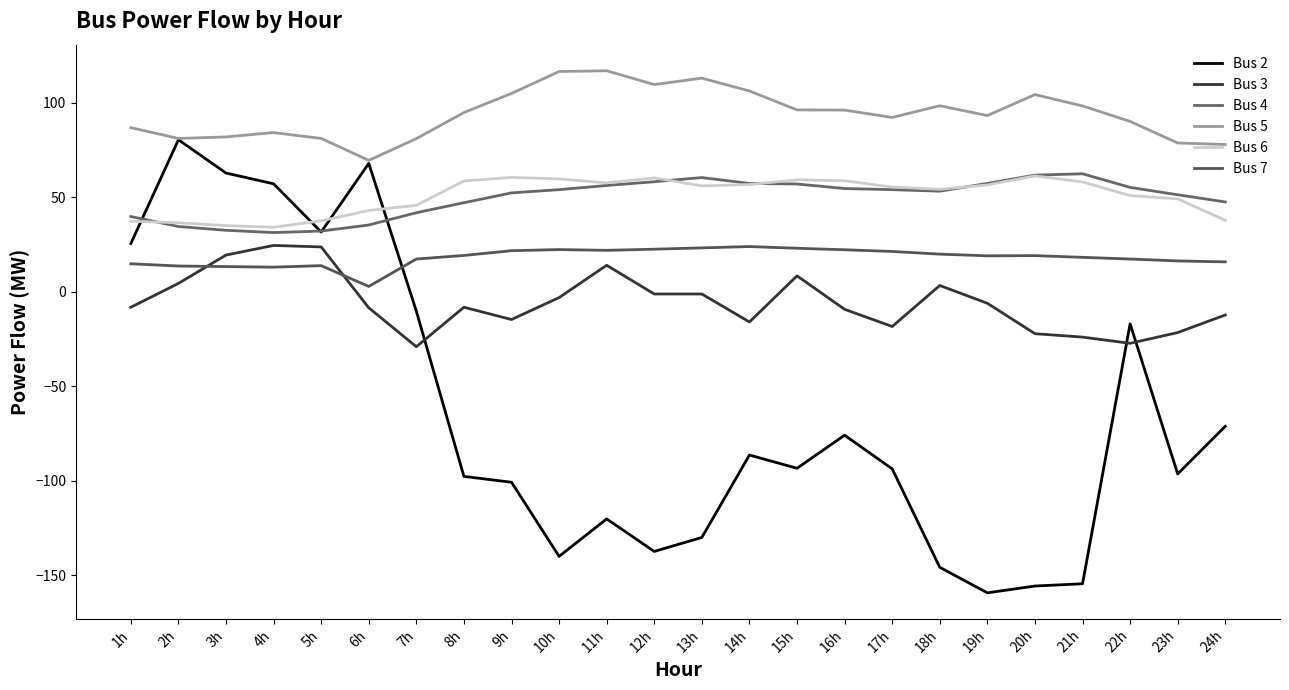

What is the average value of the Bus 7 series?

18.0